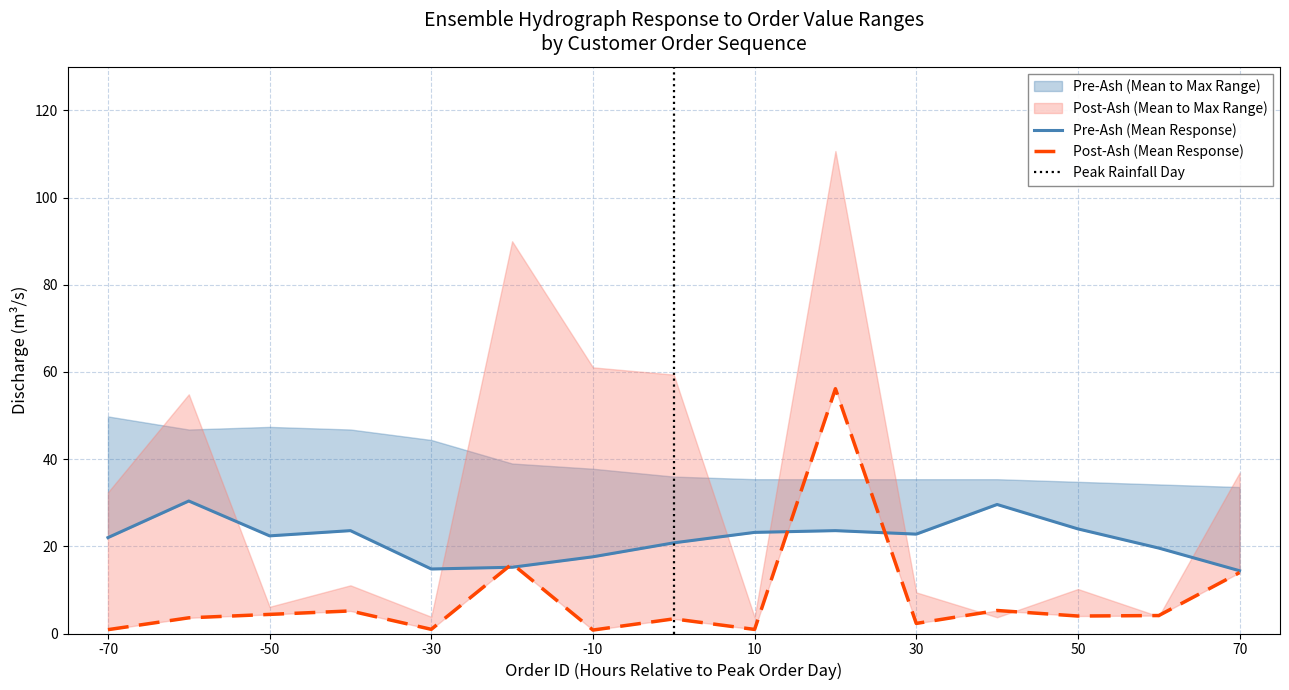

How many lines are shown in the chart?

2